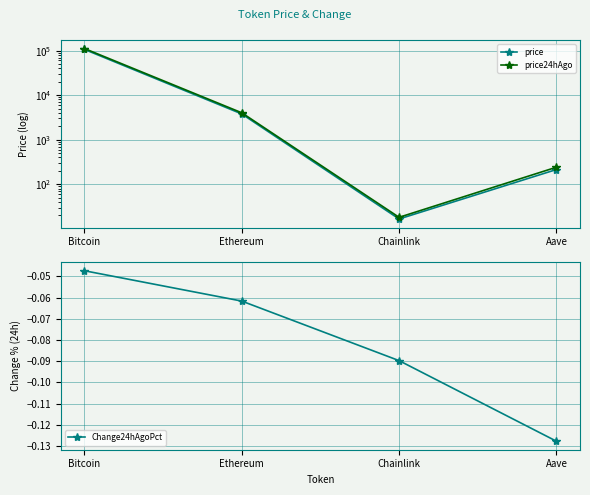

What is the label of the 3rd point from the left?

Chainlink